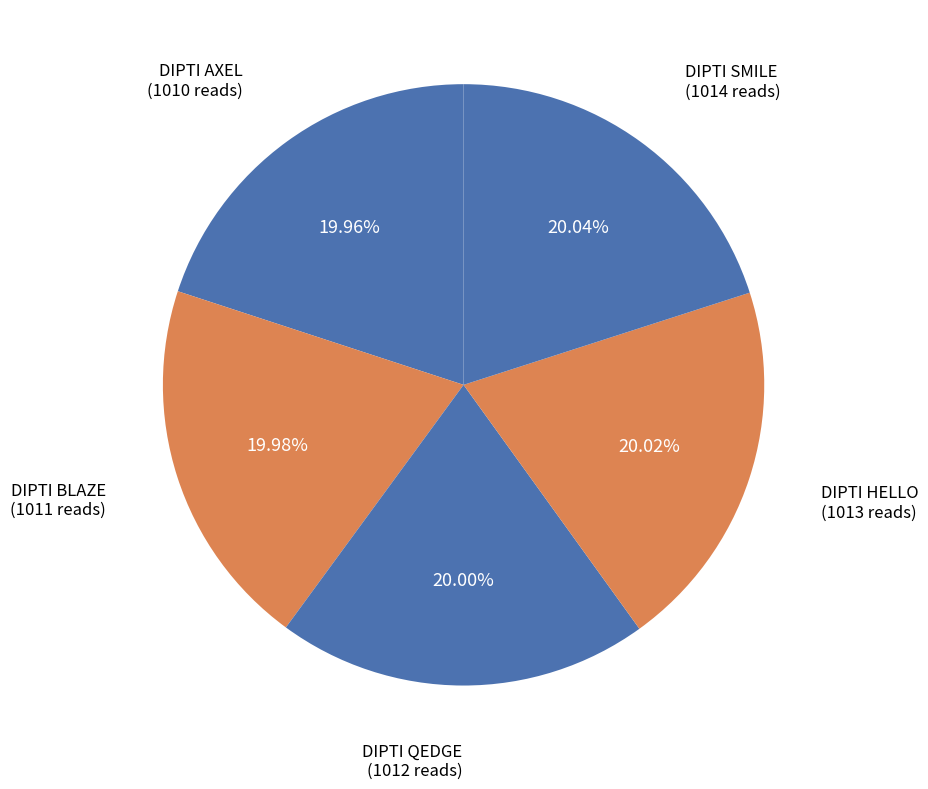

Does any single category account for the majority?

No